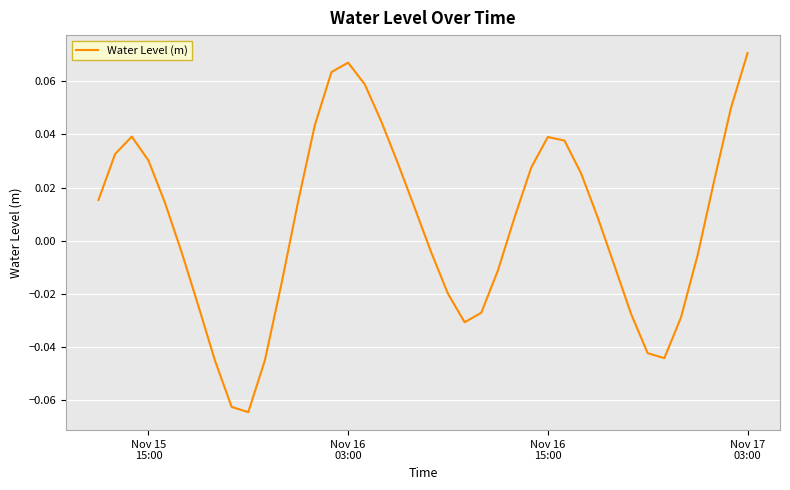

How many values exceed 0?

22